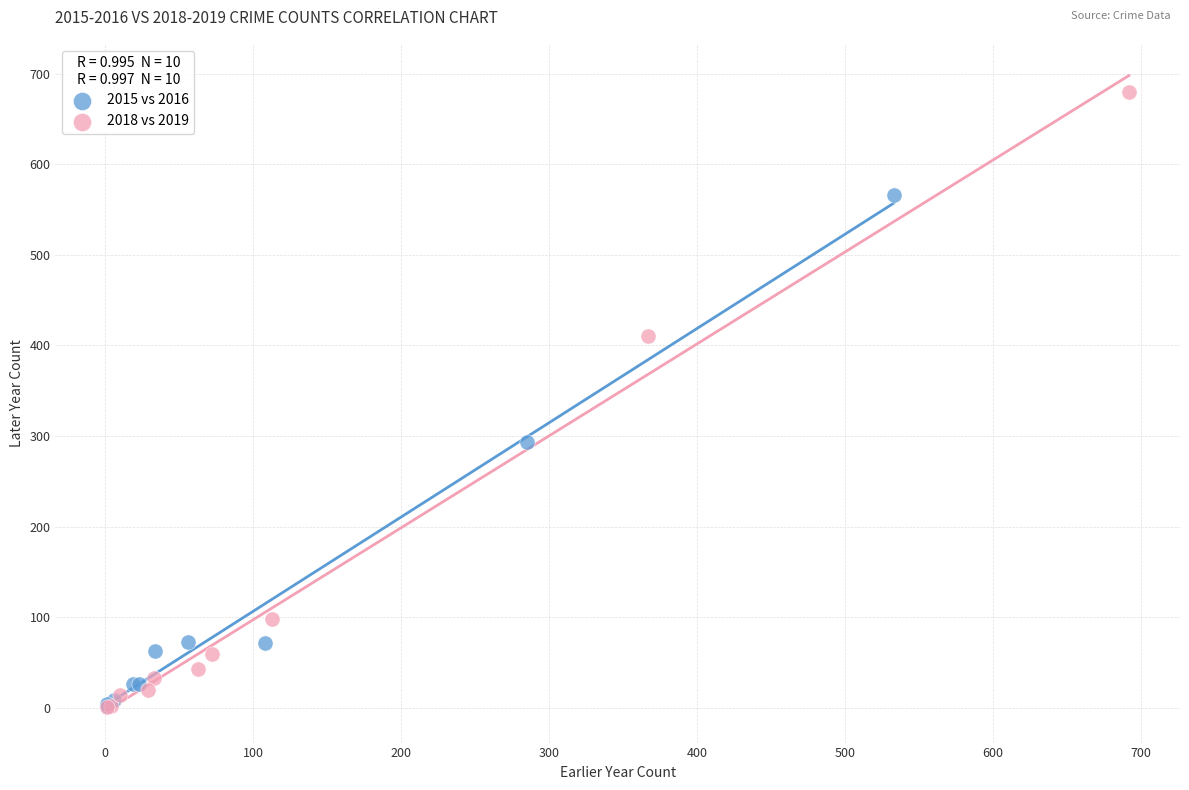

Which series has the widest spread of Y values?

2018 vs 2019